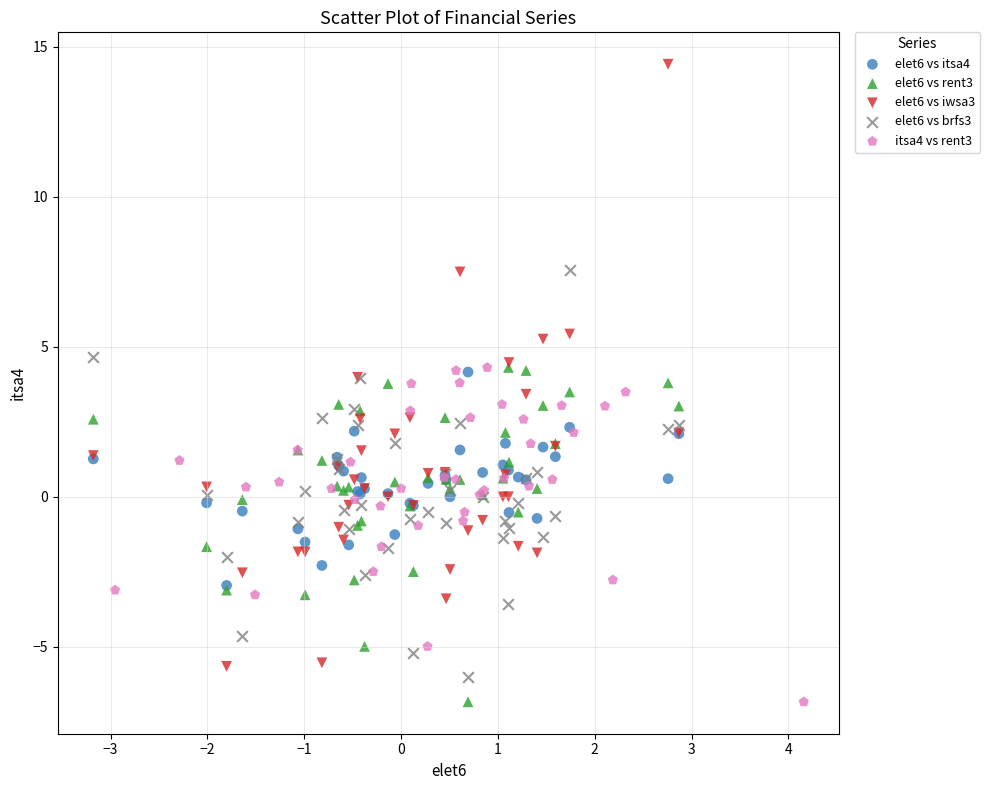

Which series has the widest spread of Y values?

elet6 vs iwsa3